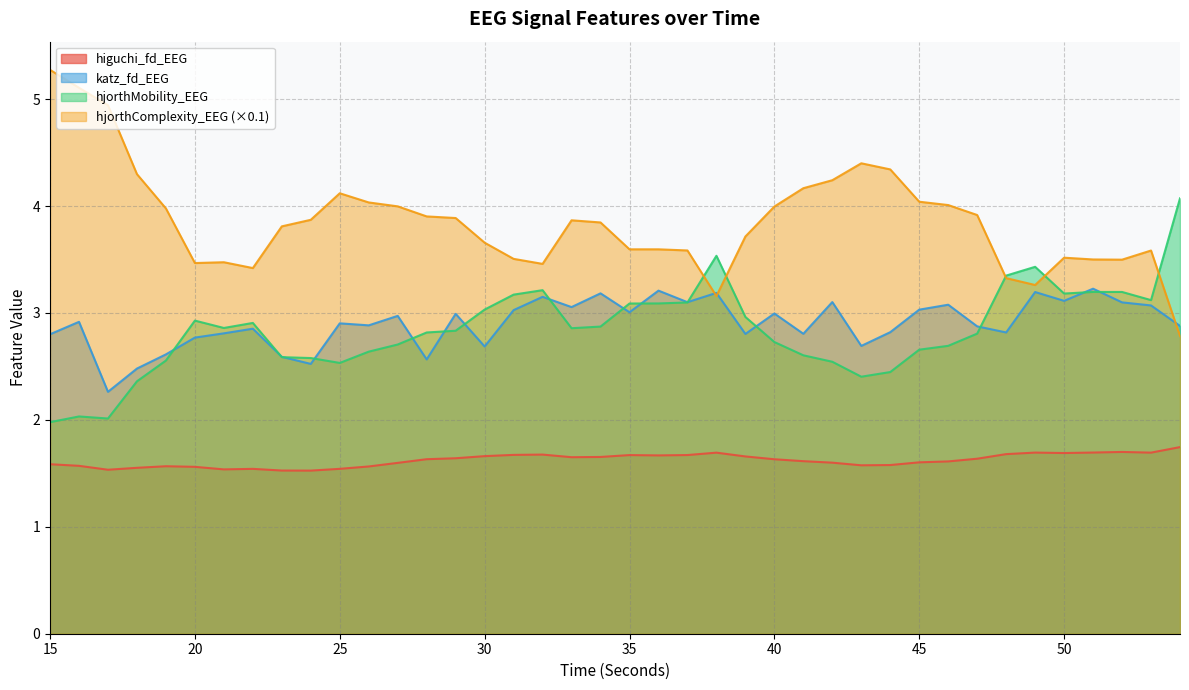

Which category has the lowest value in the higuchi_fd_EEG series?

24